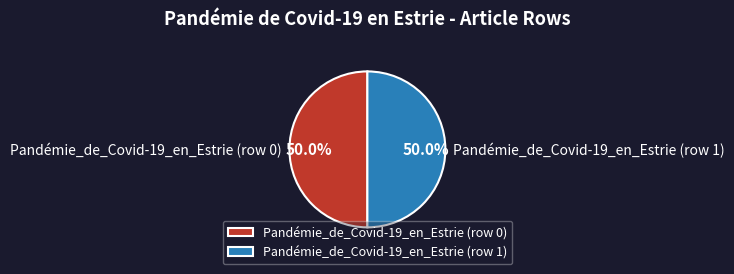

To the nearest percent, what is the difference between the Pandémie_de_Covid-19_en_Estrie (row 1) and Pandémie_de_Covid-19_en_Estrie (row 0) slice percentages?

0%